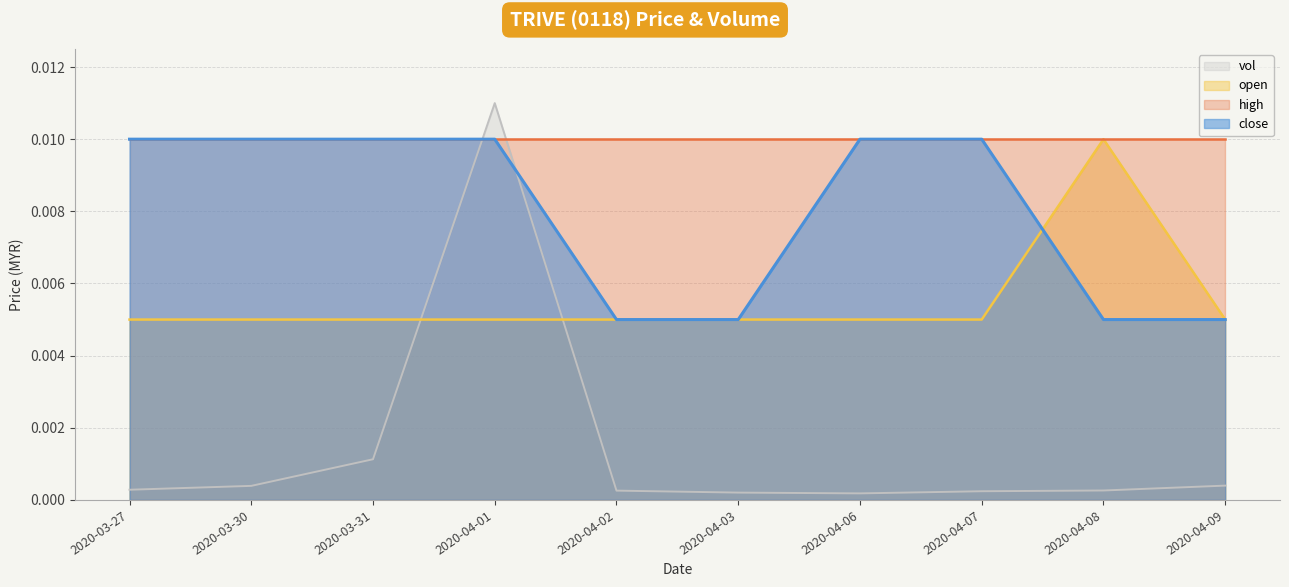

At which label is vol closest to 0?

2020-04-06